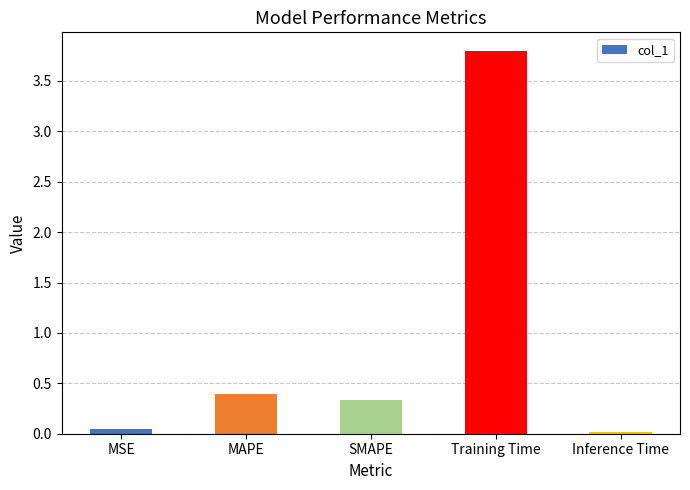

Which category has the highest value across all series?

Training Time